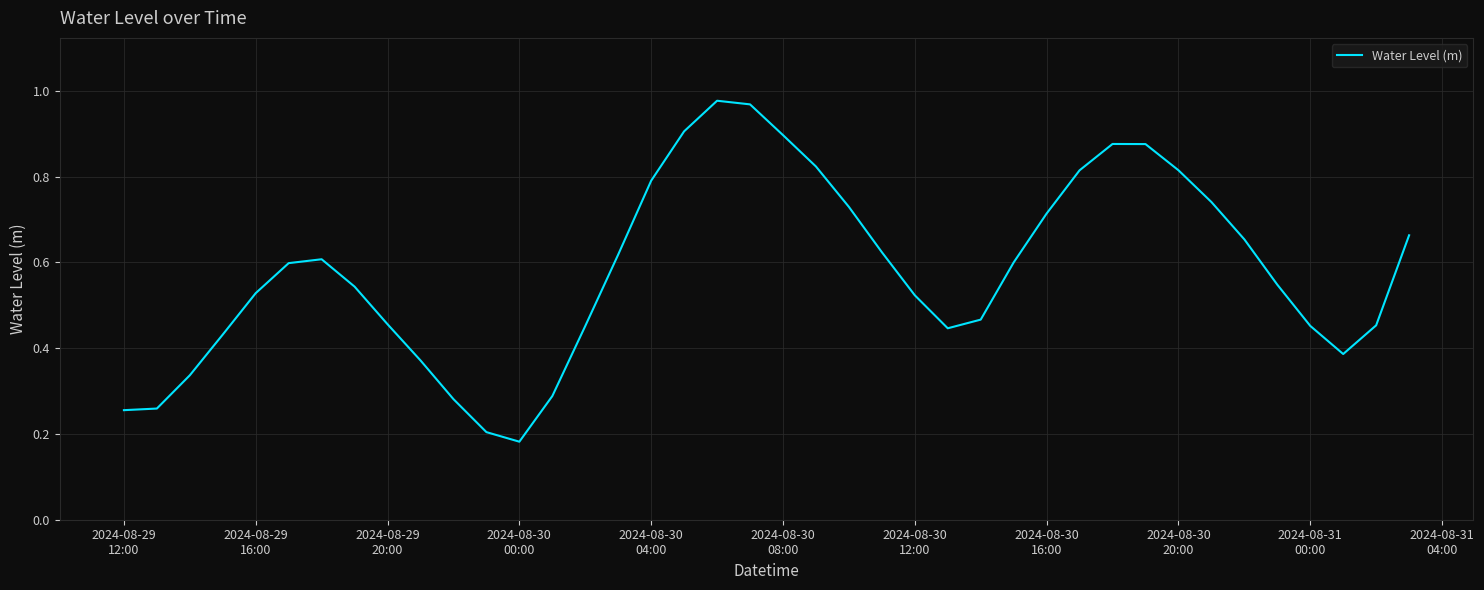

How many lines are shown in the chart?

1